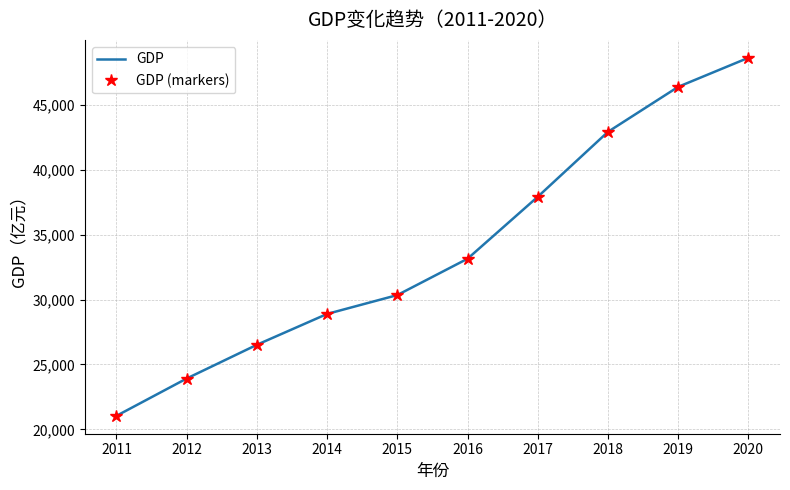

Rank the categories by GDP value from highest to lowest.

2020, 2019, 2018, 2017, 2016, 2015, 2014, 2013, 2012, 2011